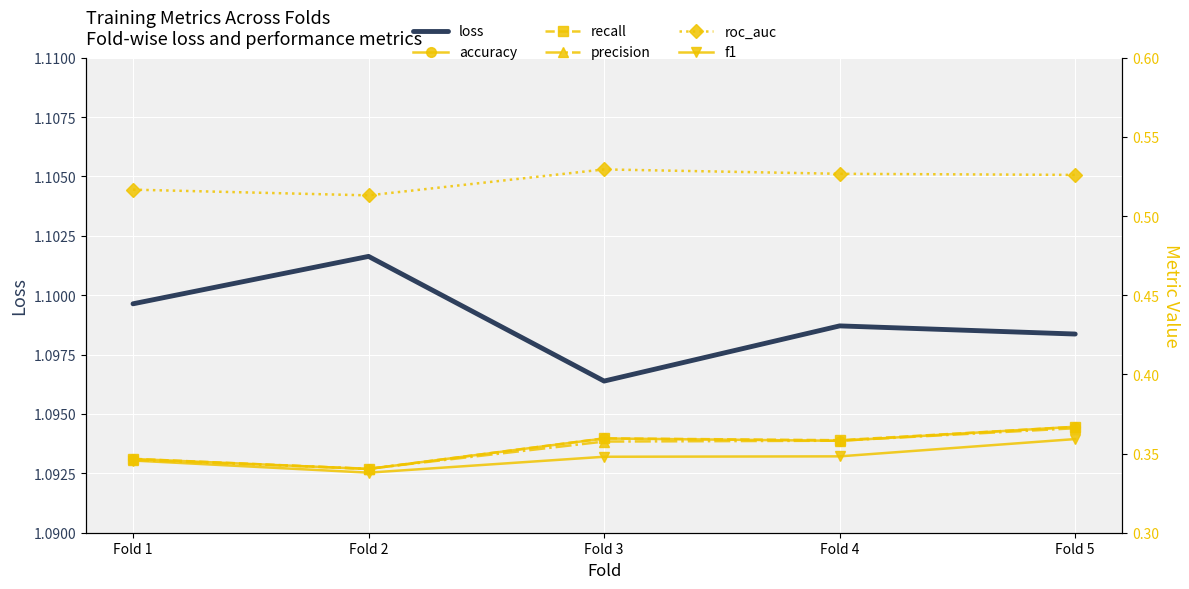

True or false: precision and f1 cross at least once.

False